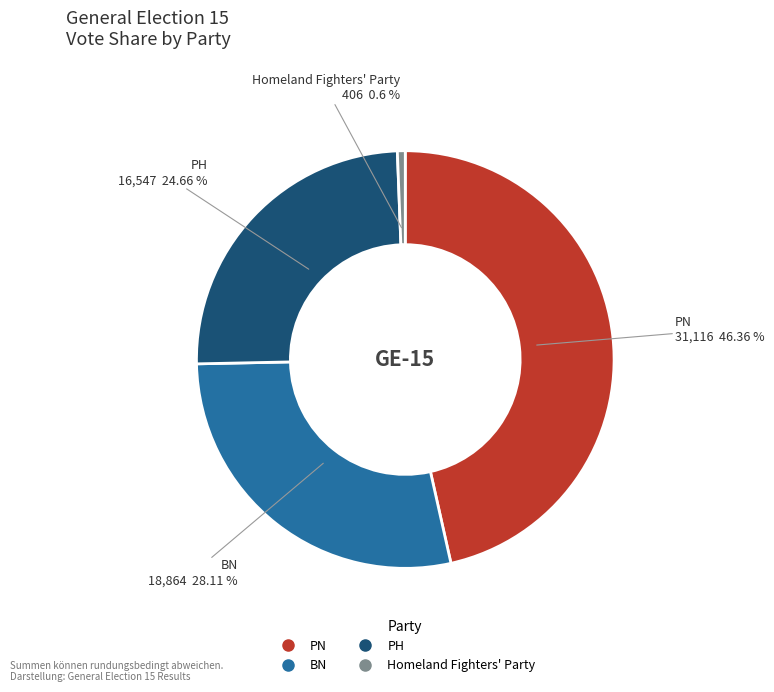

Between PH and Homeland Fighters' Party, which is larger?

PH